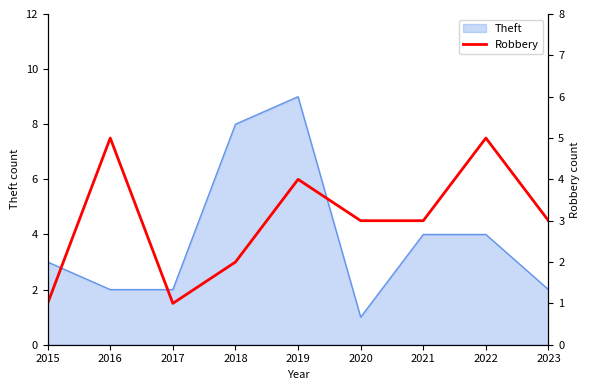

What is the highest value of the Theft series?

9